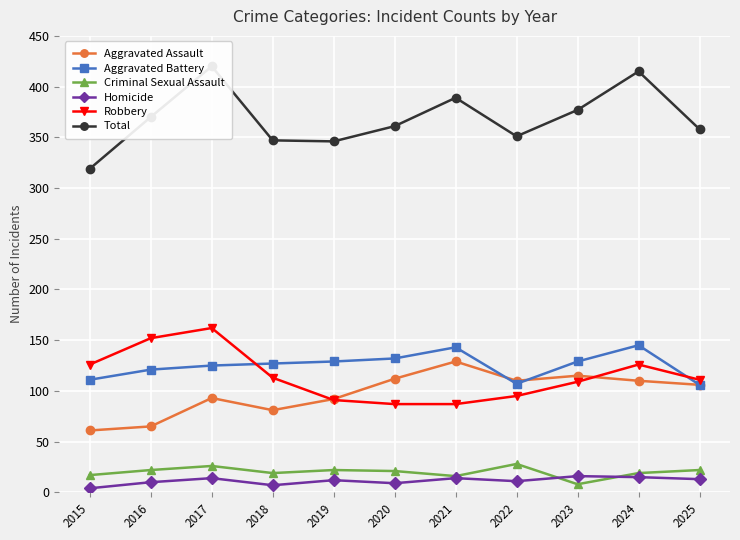

Which series has the largest total across all categories?

Total